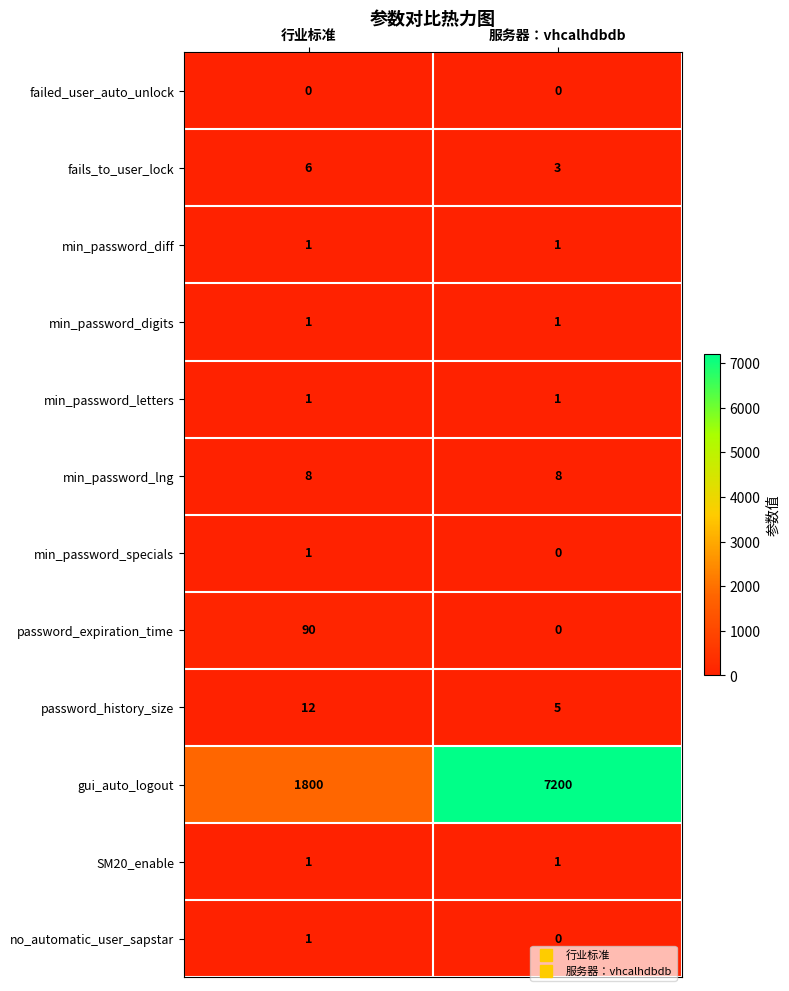

What is the maximum value shown in the chart?

7200